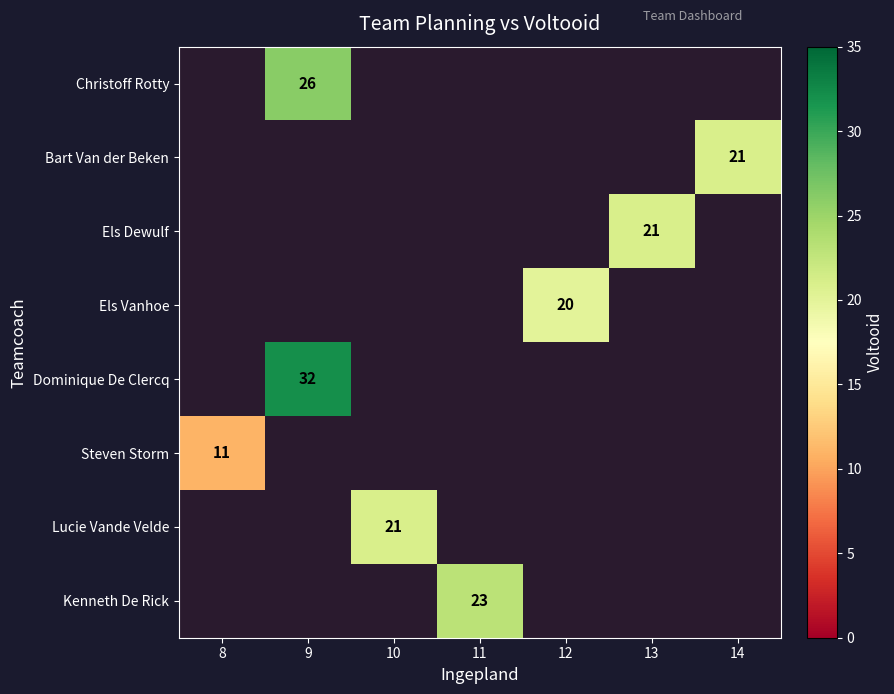

The value of Kenneth De Rick at 11 is 12. True or false?

False